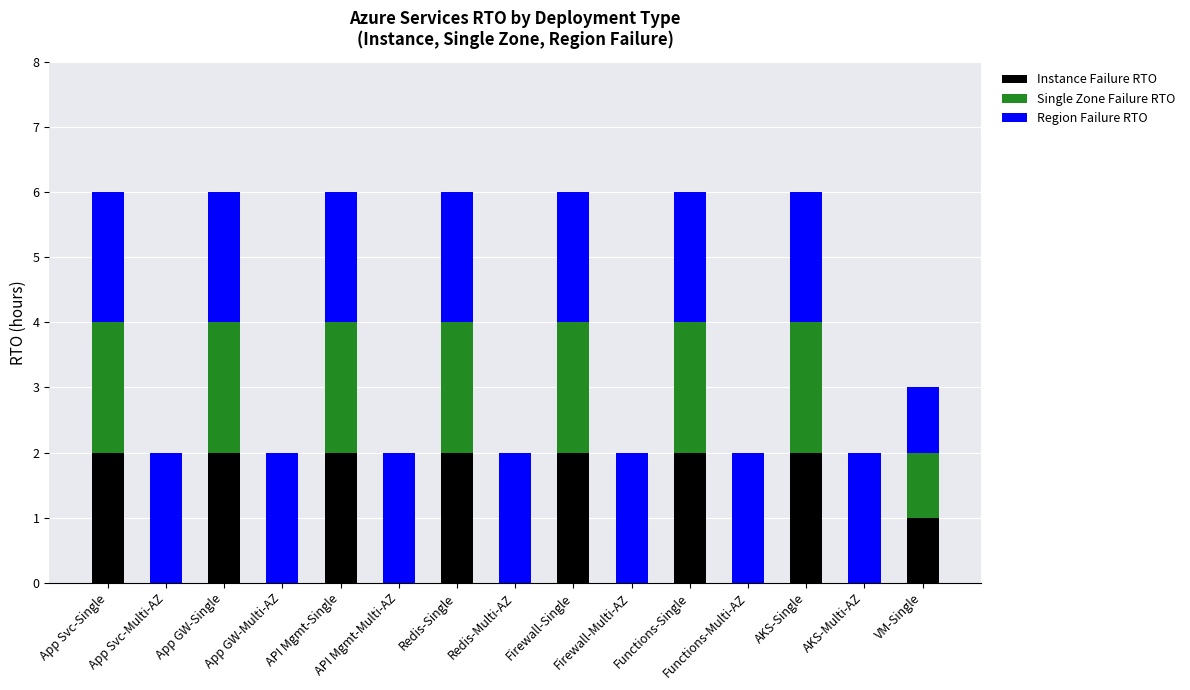

How many categories are shown in the chart?

15